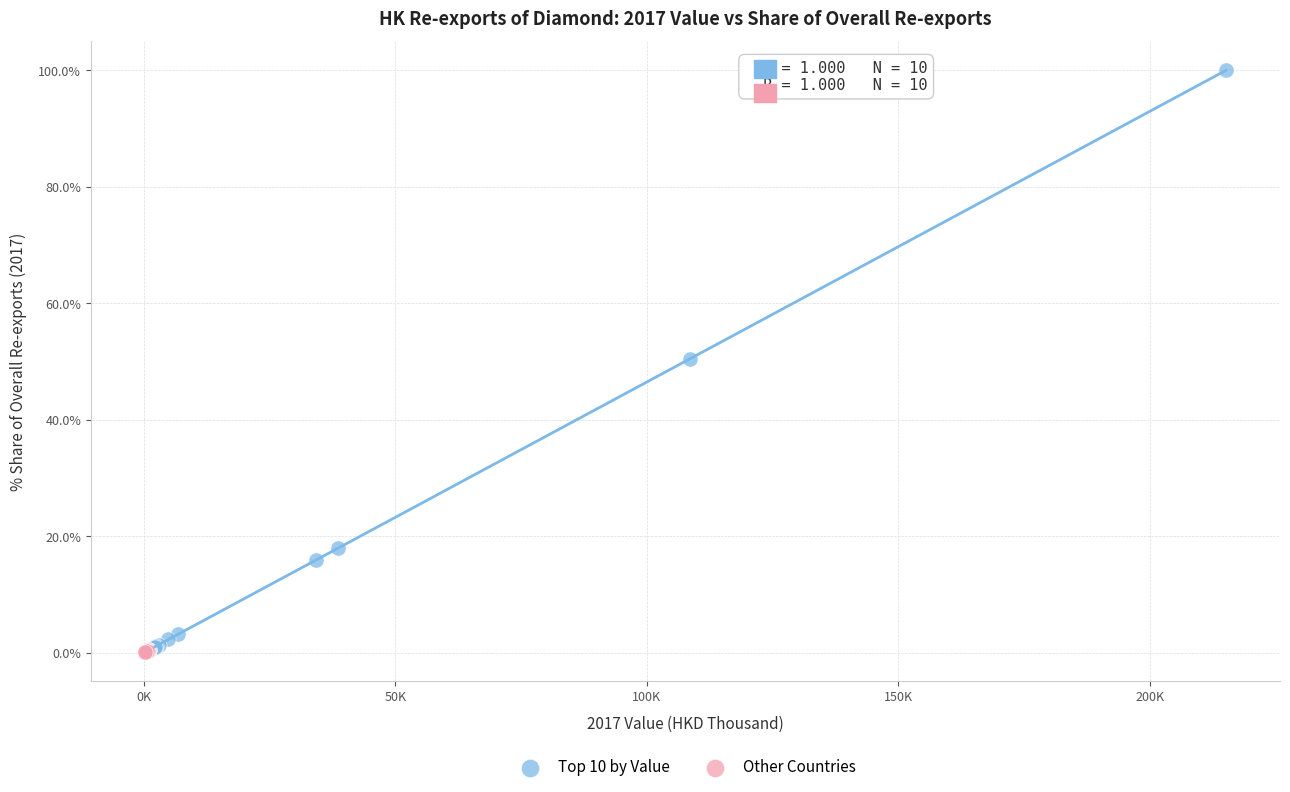

Which series contains the highest Y value?

Top 10 by Value